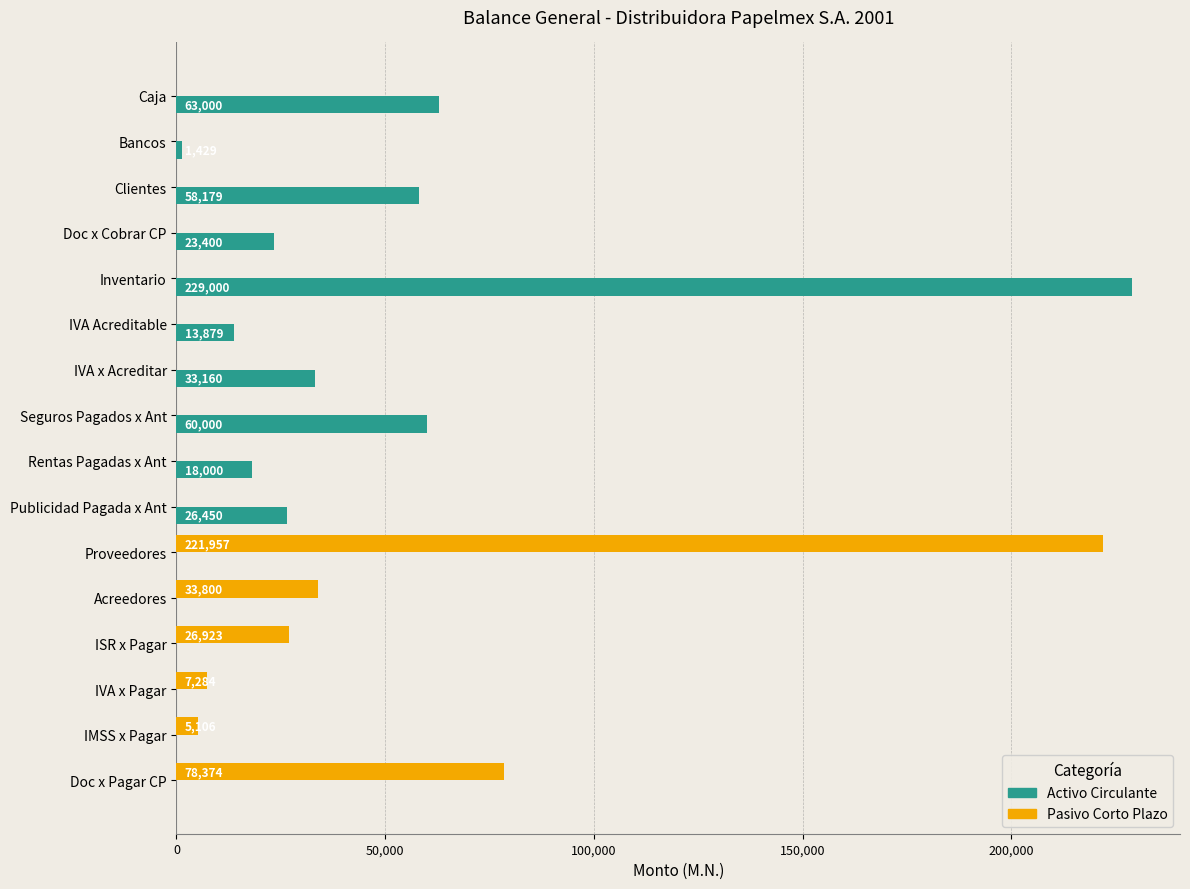

What are all the series names shown in the legend?

Activo Circulante, Pasivo Corto Plazo